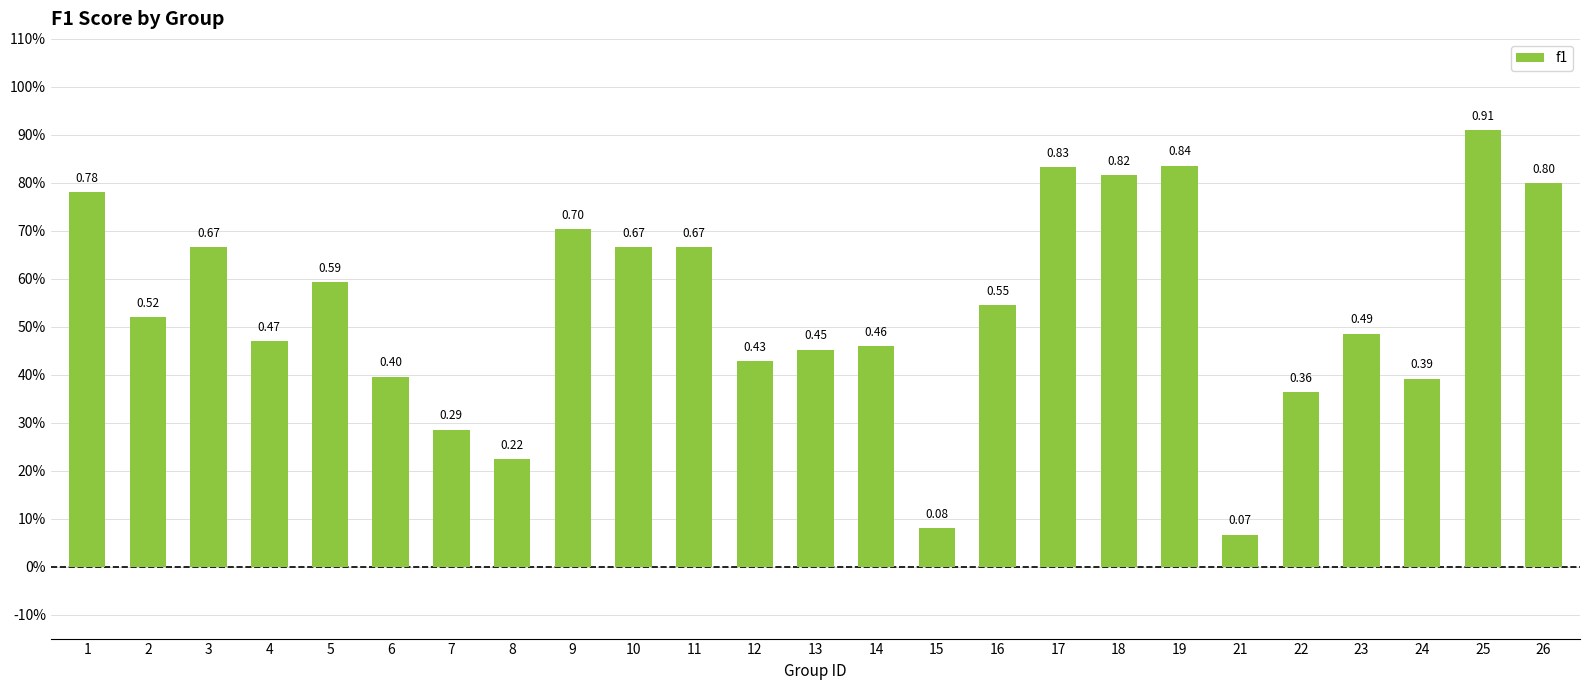

What is the sum of all values?

13.4